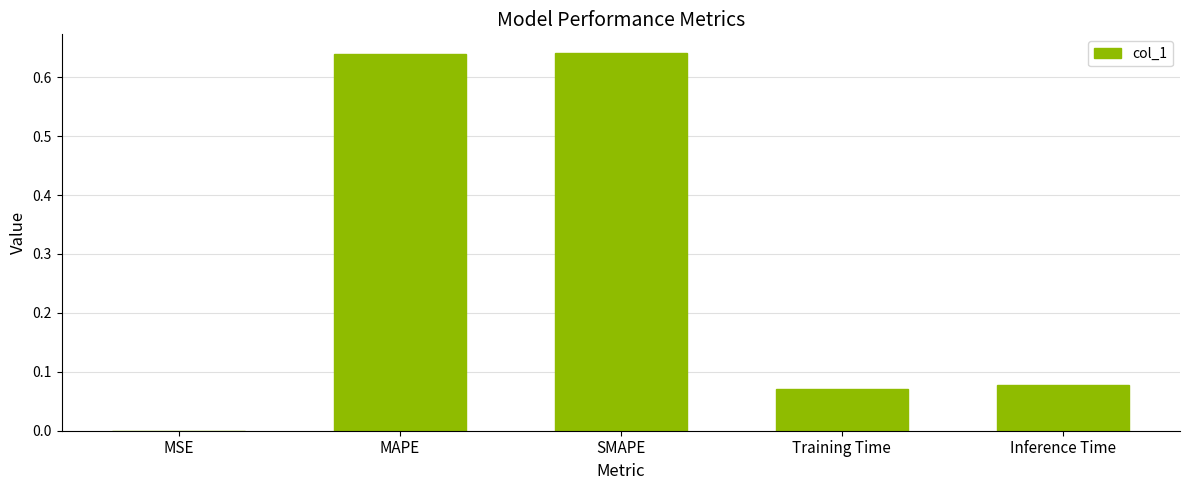

What is the sum of all values?

1.4